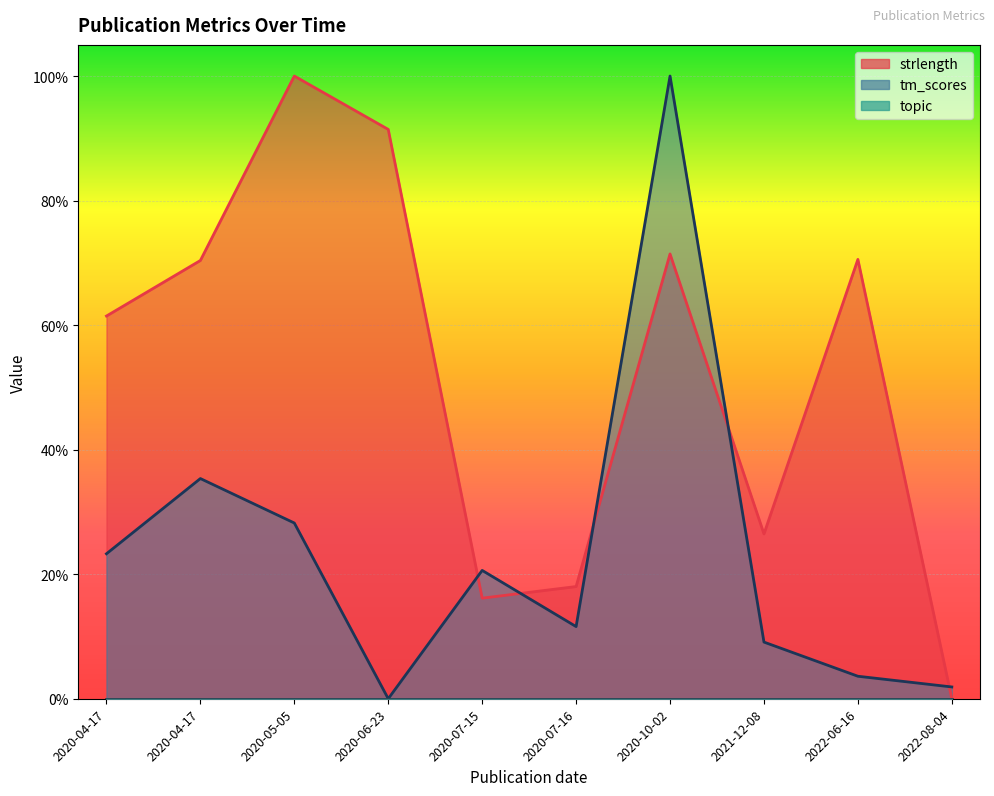

How many intersections are there between strlength and tm_scores?

5